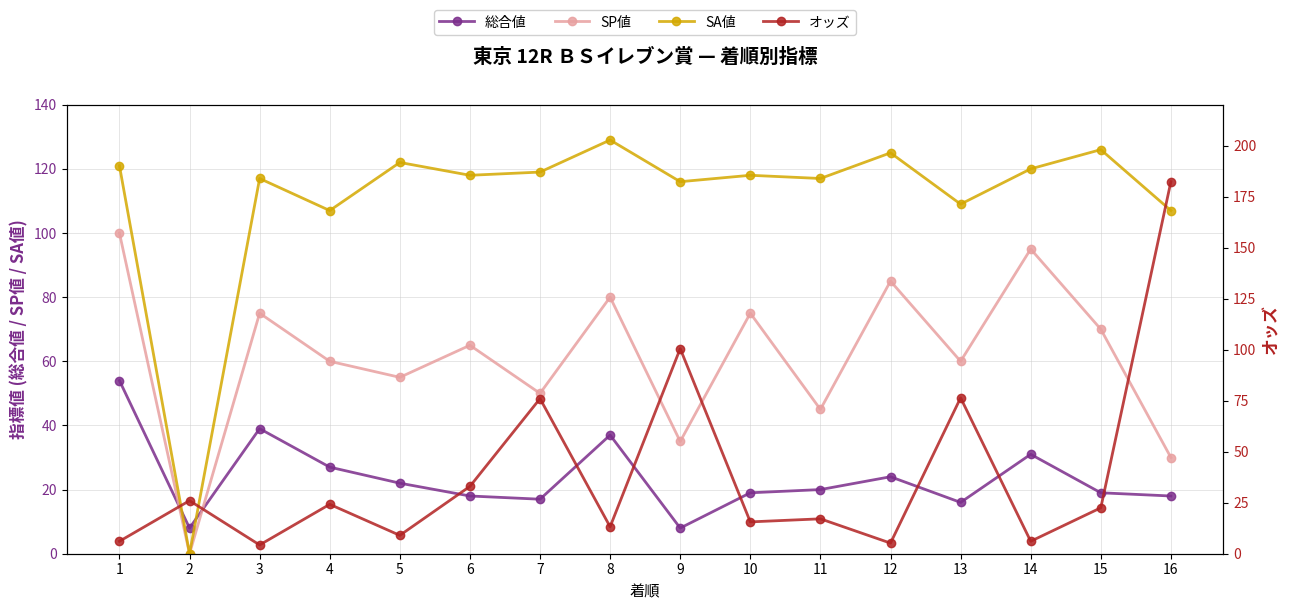

What is the value of the 総合値 point at the 5th from the left?

22.0